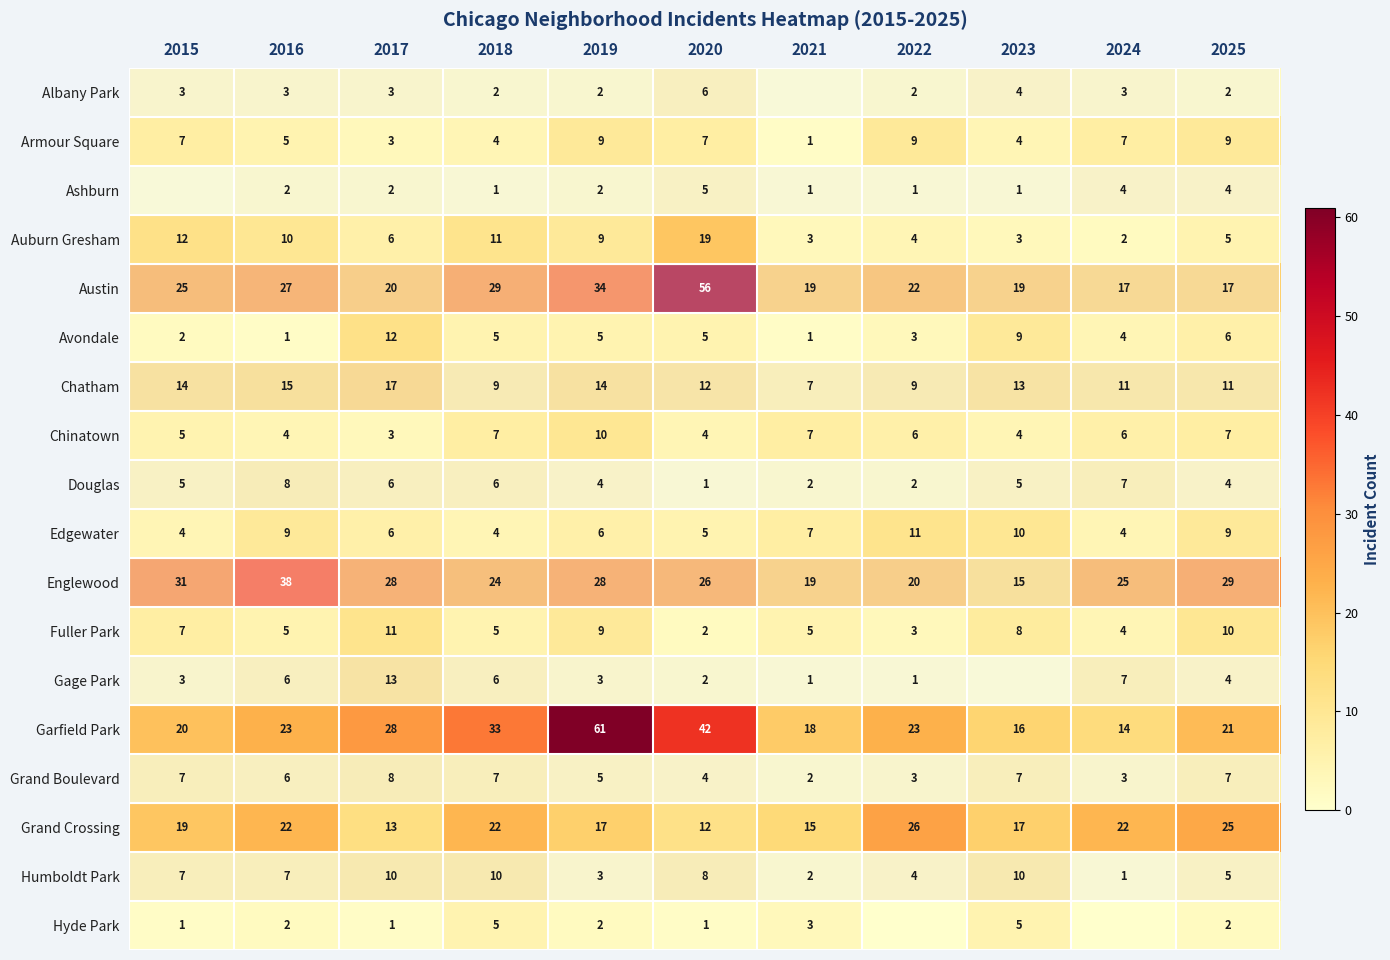

What is the lowest value of the Chatham series?

7